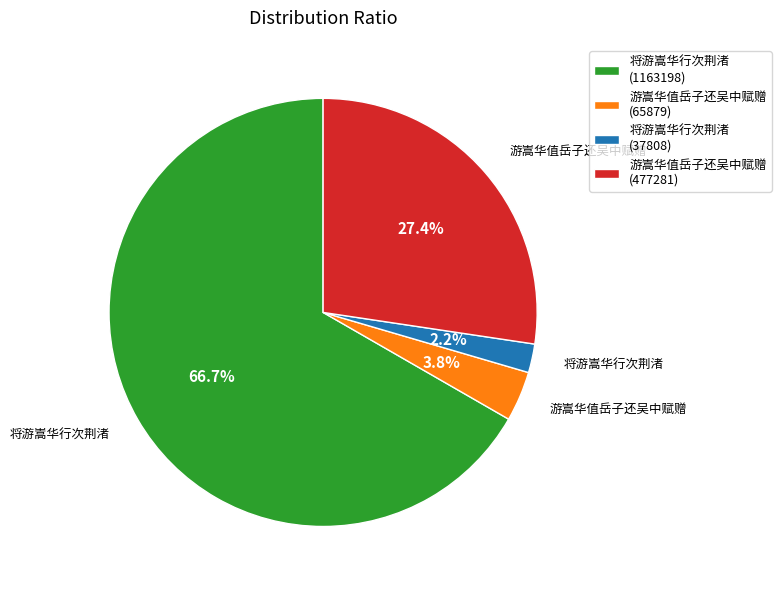

Which has a higher value, 将游嵩华行次荆渚 (1163198) or 游嵩华值岳子还吴中赋赠 (477281)?

将游嵩华行次荆渚 (1163198)